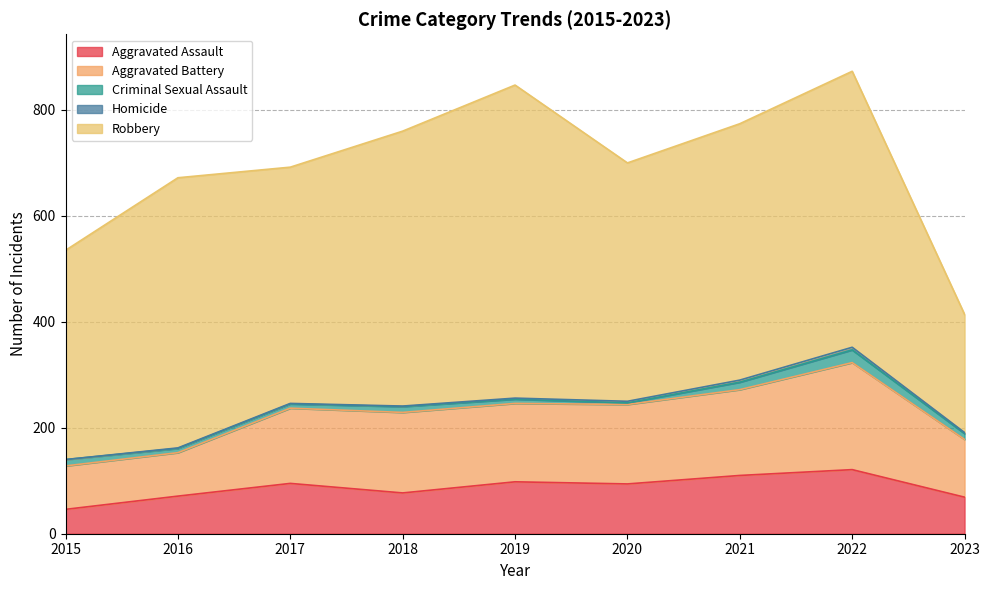

At how many categories does at least one series exceed 349?

8